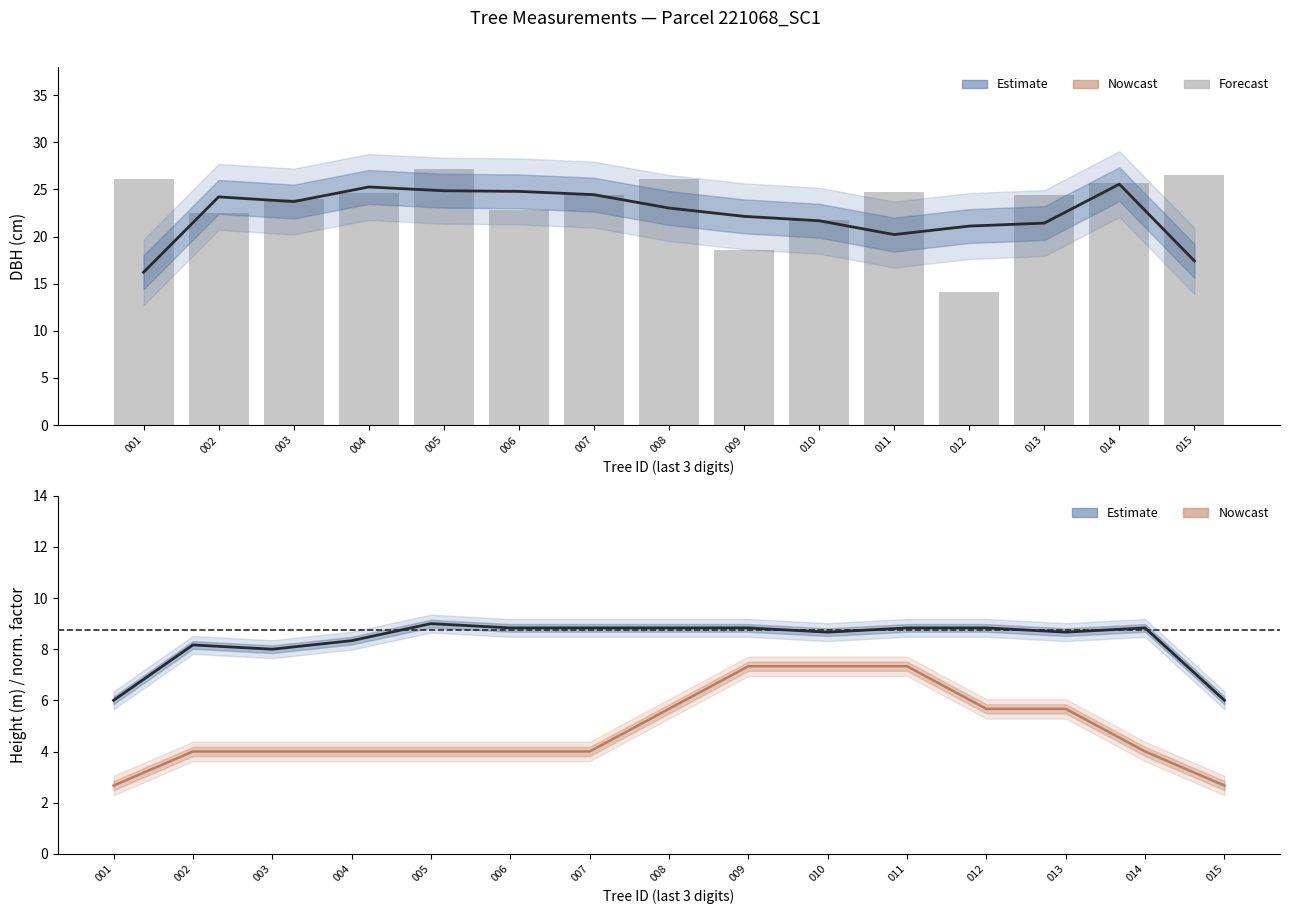

True or false: h (estimate) has a value of 8.8 at 006.

True